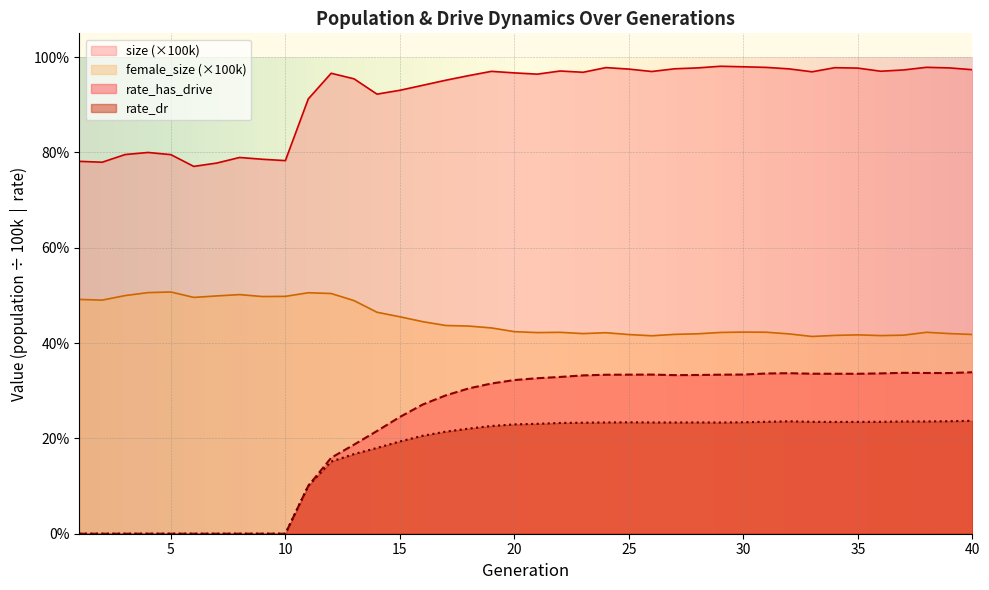

How many data points in rate_dr are above 0?

30